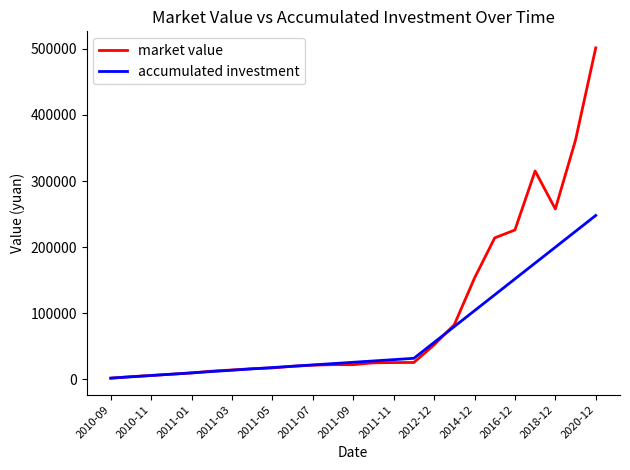

True or false: accumulated investment and market value cross at least once.

True